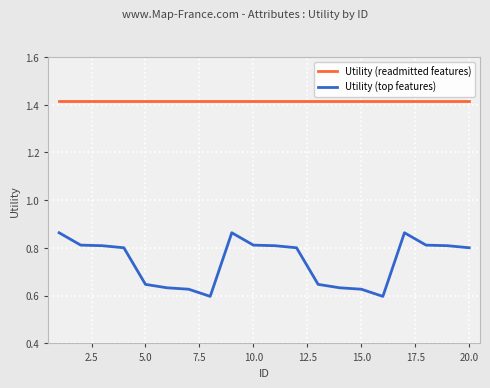

What are all the series names shown in the legend?

Utility (readmitted features), Utility (top features)